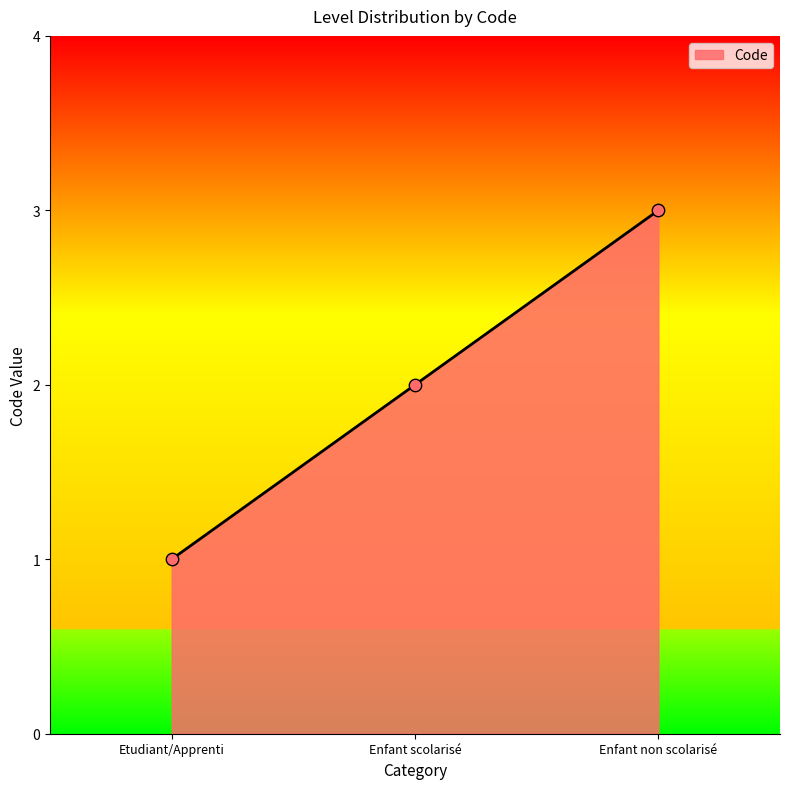

Approximately how many times larger is the value at Enfant non scolarisé compared to Etudiant/Apprenti?

3.0